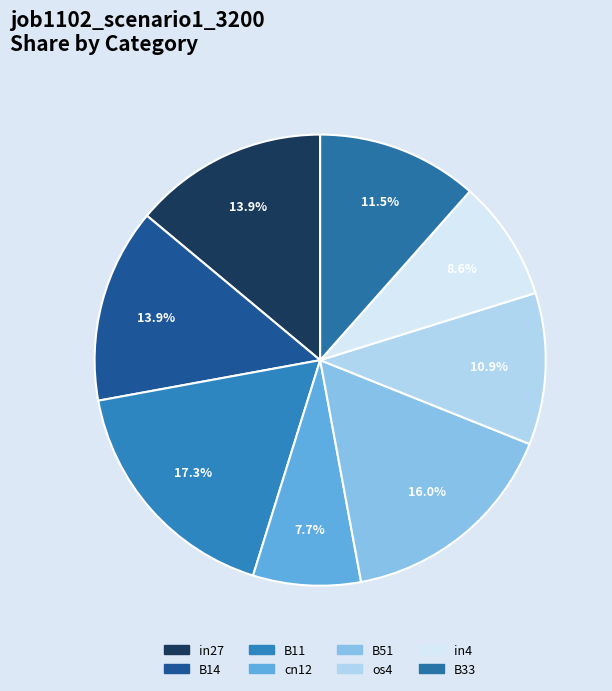

True or false: cn12 accounts for 8% of the total.

True